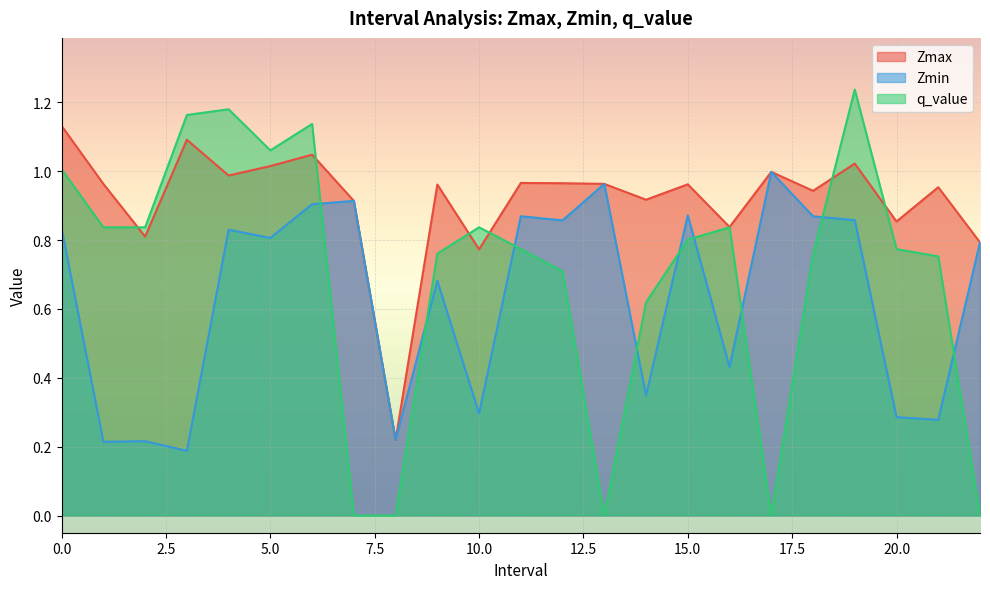

Which series has the largest total across all categories?

Zmax